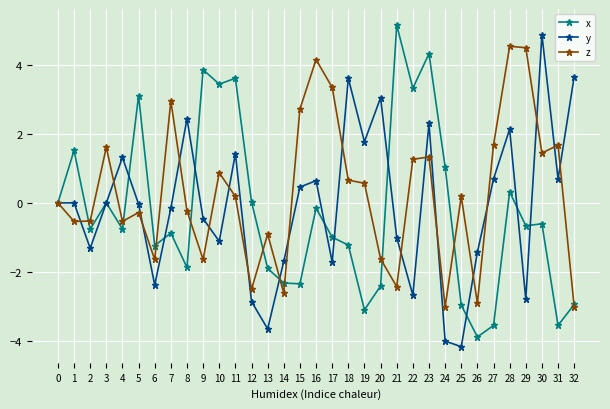

What is the value of the x point at the 29th from the left?

0.3